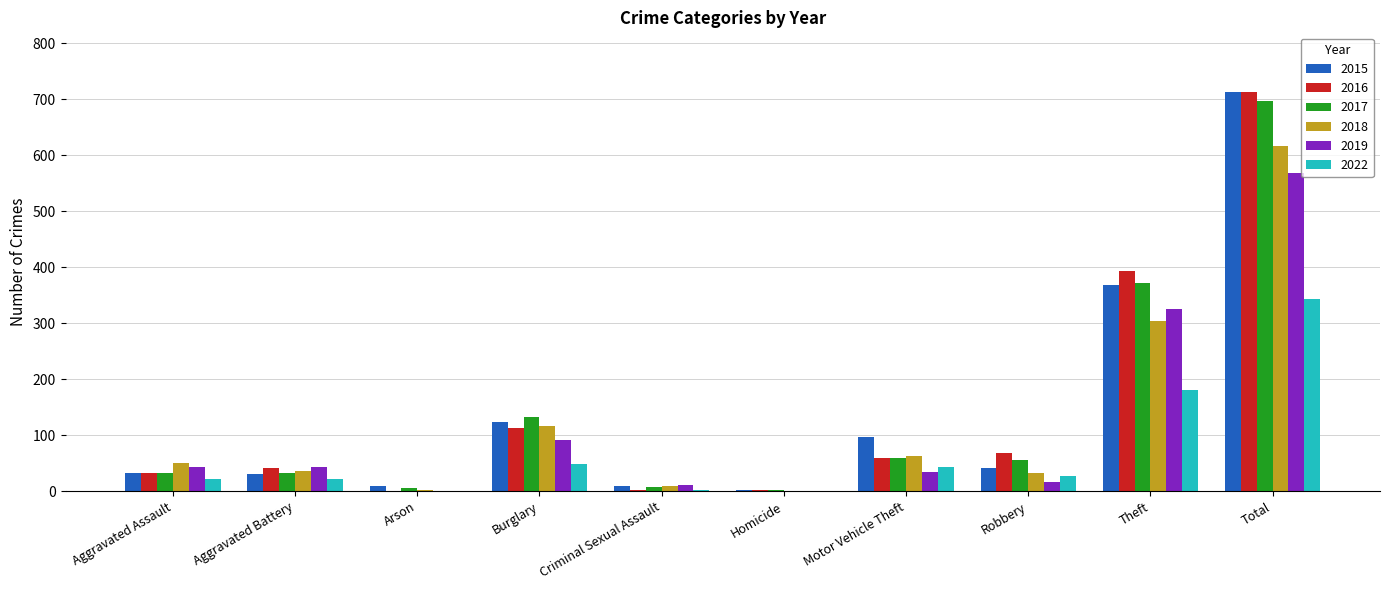

At which category is the sum across all series the highest?

Total